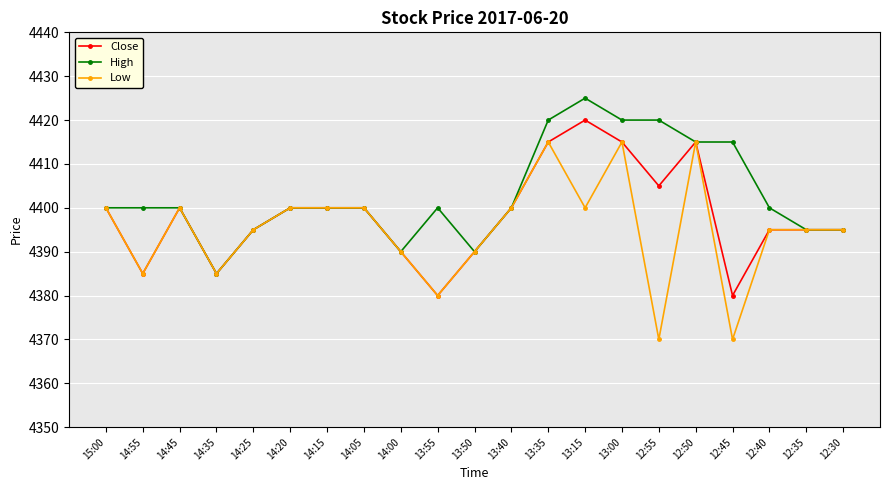

What is the difference between the highest and lowest values at 13:00?

5